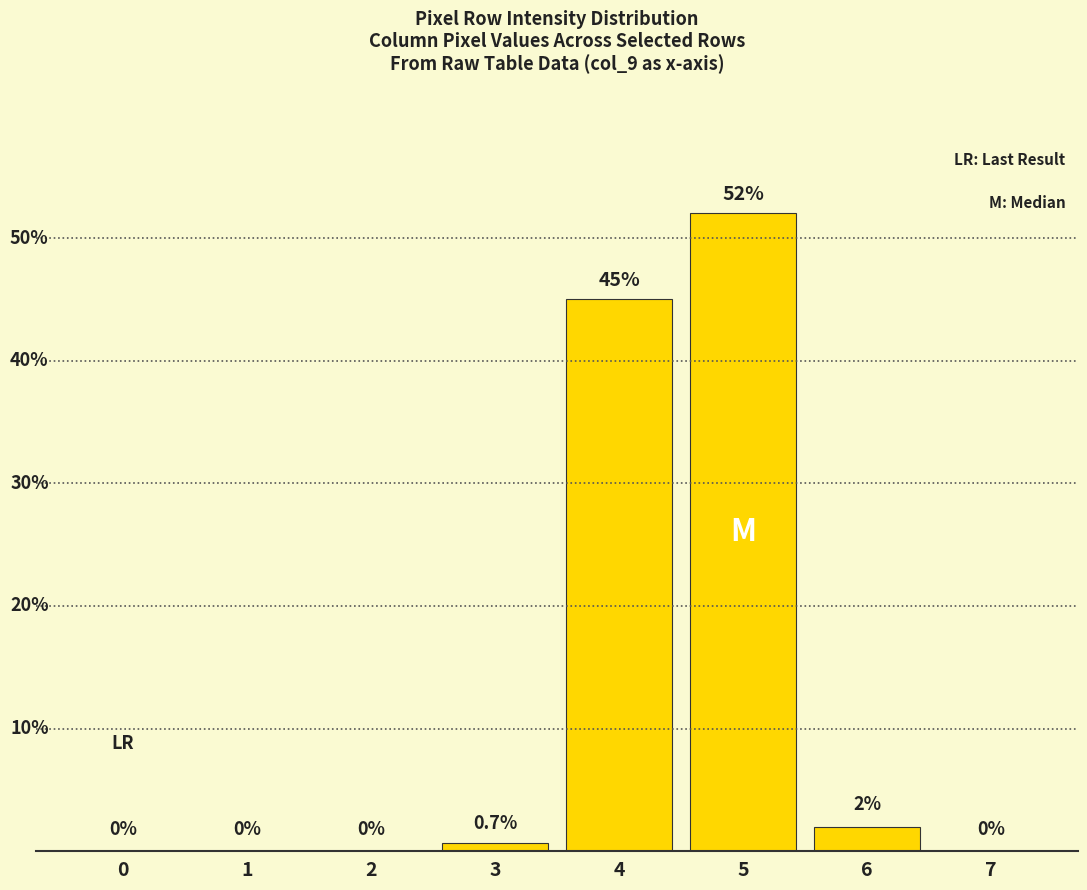

Rank the categories by value from highest to lowest.

5, 4, 6, 3, 0, 1, 2, 7